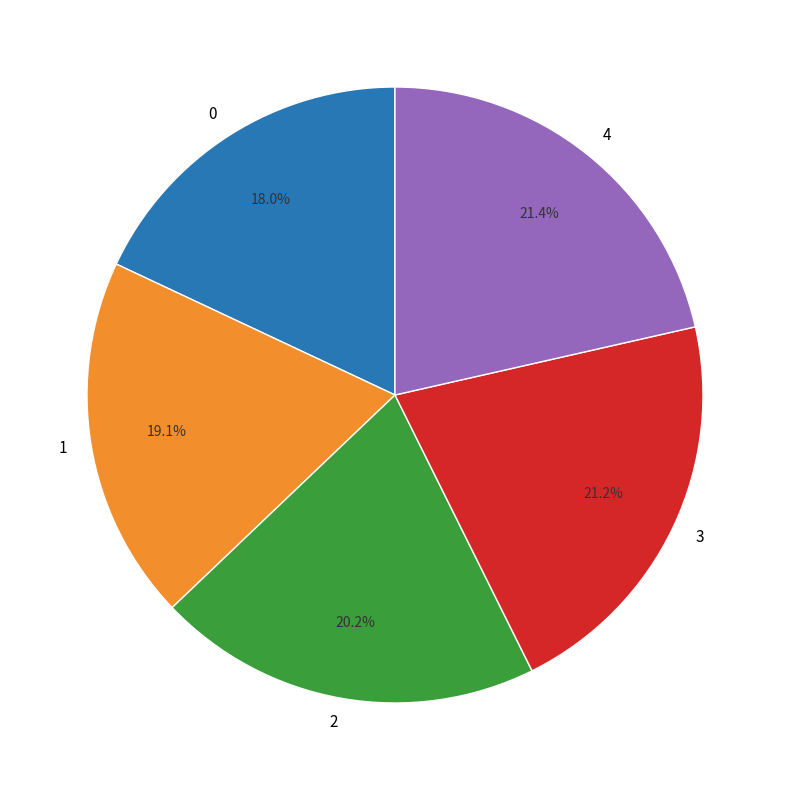

Approximately how many times larger is the value at 0 compared to 1?

0.9